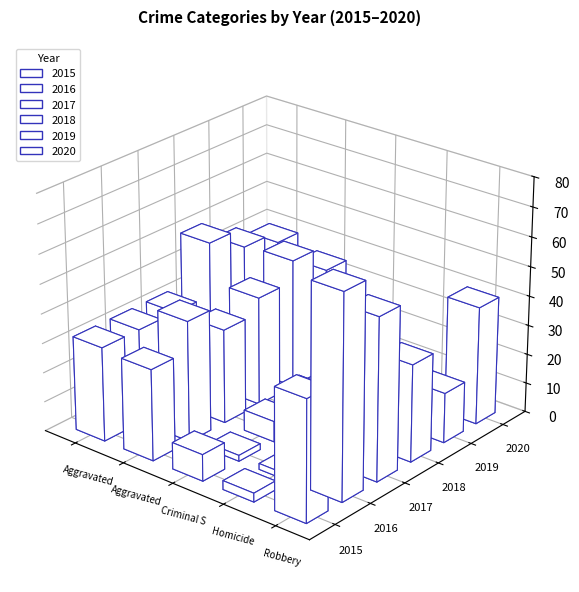

What is the difference between the second highest and second lowest values in the 2019 series?

32